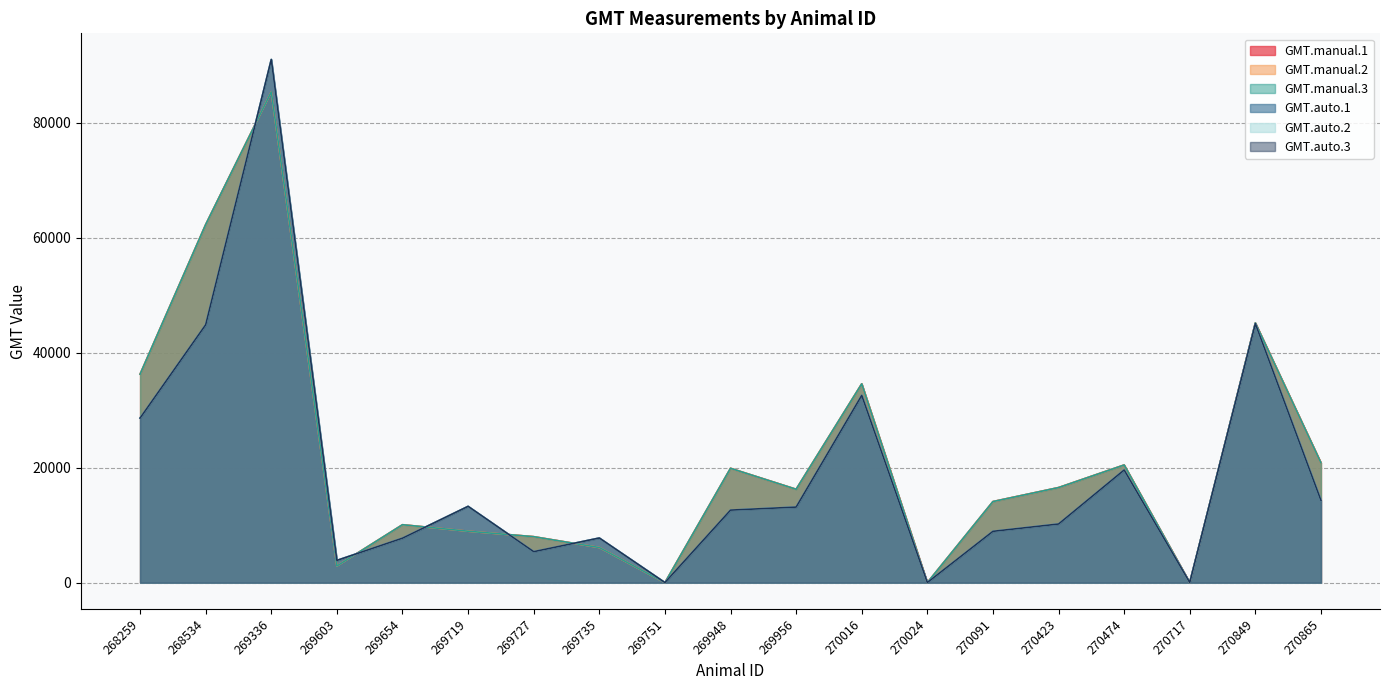

Reading left to right, what are all the values shown in this chart?

GMT.manual.1: 36253	62267	85338	2895	10075	8947	7995	6110	5	19886	16242	34574	5	14102	16535	20464	5	45163	20829
GMT.manual.2: 36253	62267	85338	2895	10075	8947	7995	6110	5	19886	16242	34574	5	14102	16535	20464	5	45163	20829
GMT.manual.3: 36253	62267	85338	2895	10075	8947	7995	6110	5	19886	16242	34574	5	14102	16535	20464	5	45163	20829
GMT.auto.1: 28618	44847	90971	3871	7738	13270	5391	7766	20	12615	13144	32563	20	8927	10200	19591	20	45038	14298
GMT.auto.2: 28618	44847	90971	3871	7738	13270	5391	7766	20	12615	13144	32563	20	8927	10200	19591	20	45038	14298
GMT.auto.3: 28618	44847	90971	3871	7738	13270	5391	7766	20	12615	13144	32563	20	8927	10200	19591	20	45038	14298